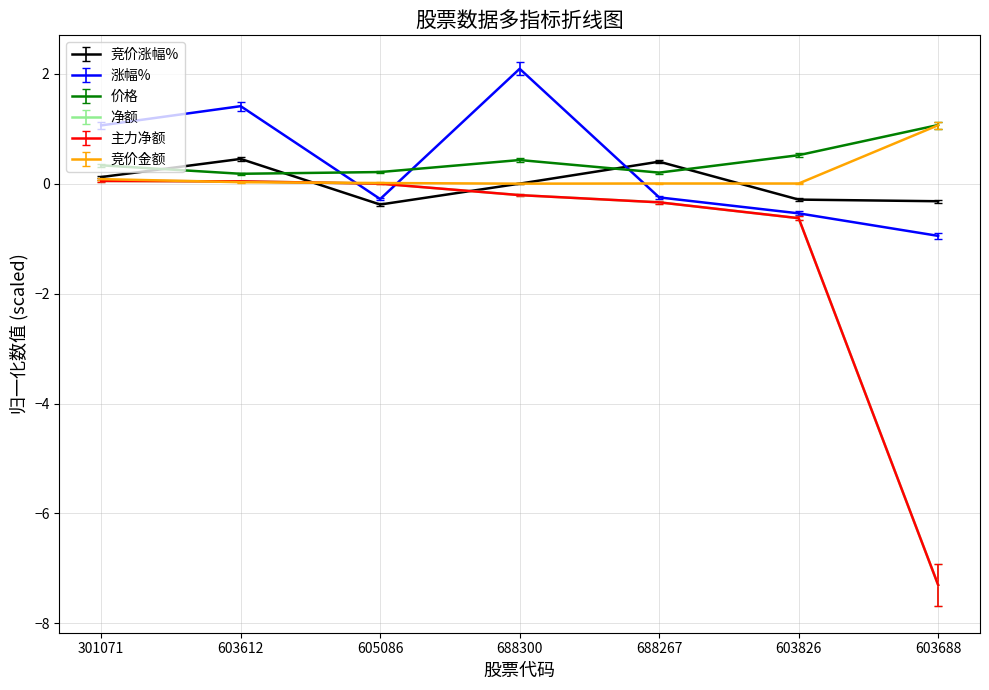

At which category is the sum across all series the highest?

603612